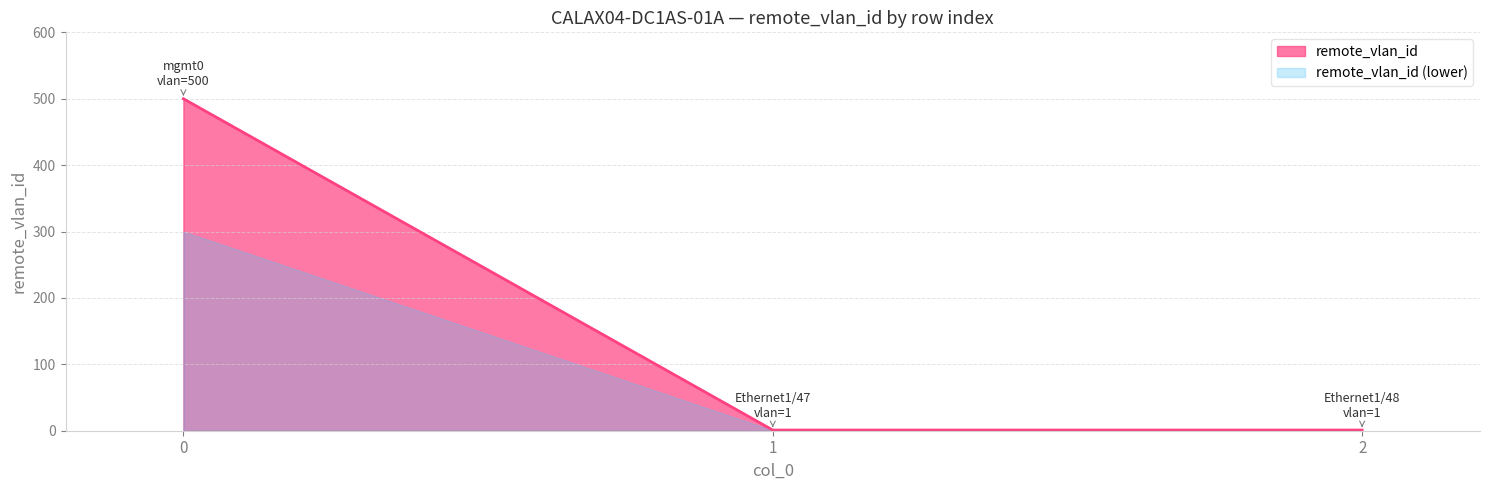

How many values exceed 1?

1